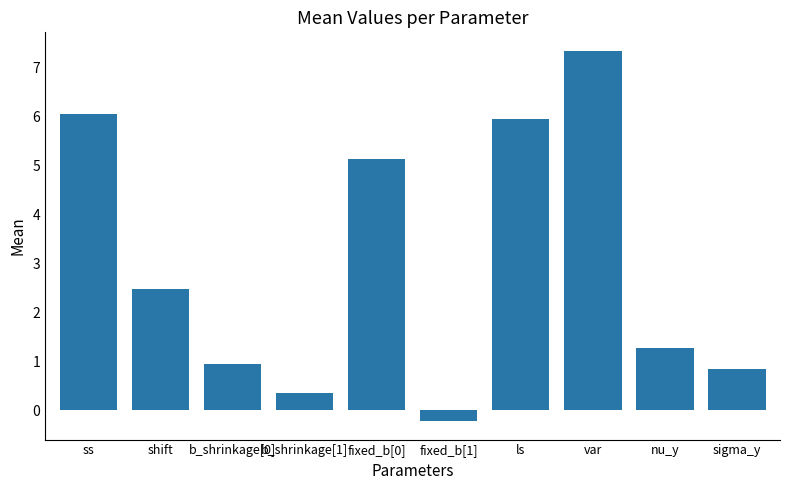

How many values exceed 2?

5